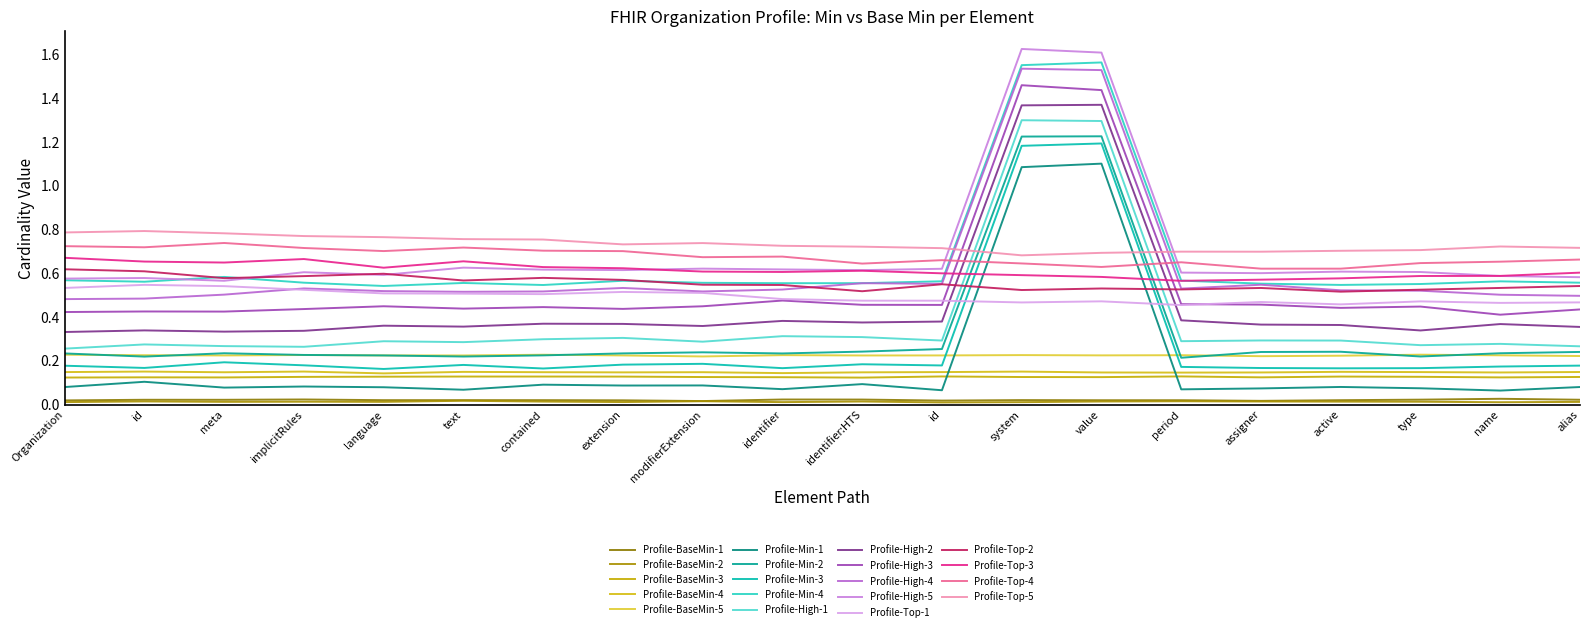

How many lines are shown in the chart?

19